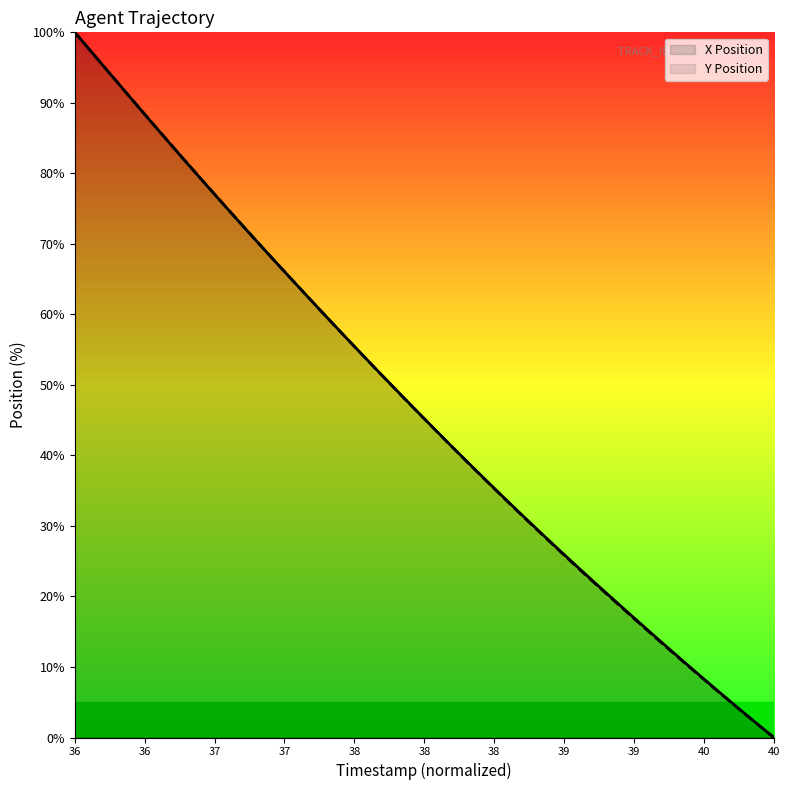

At which category is the sum across all series the highest?

36